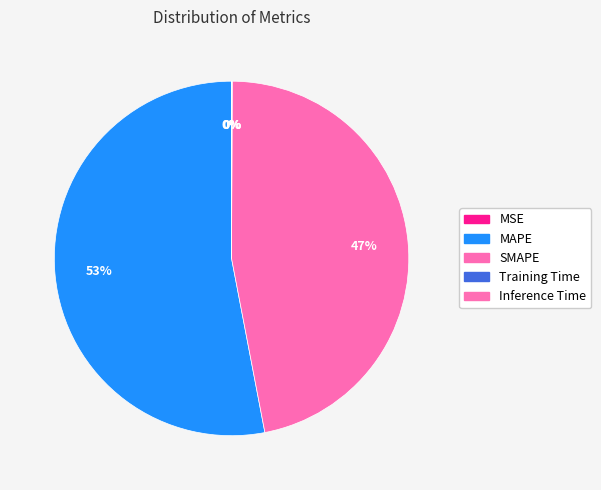

What is the largest slice in the pie chart?

MAPE